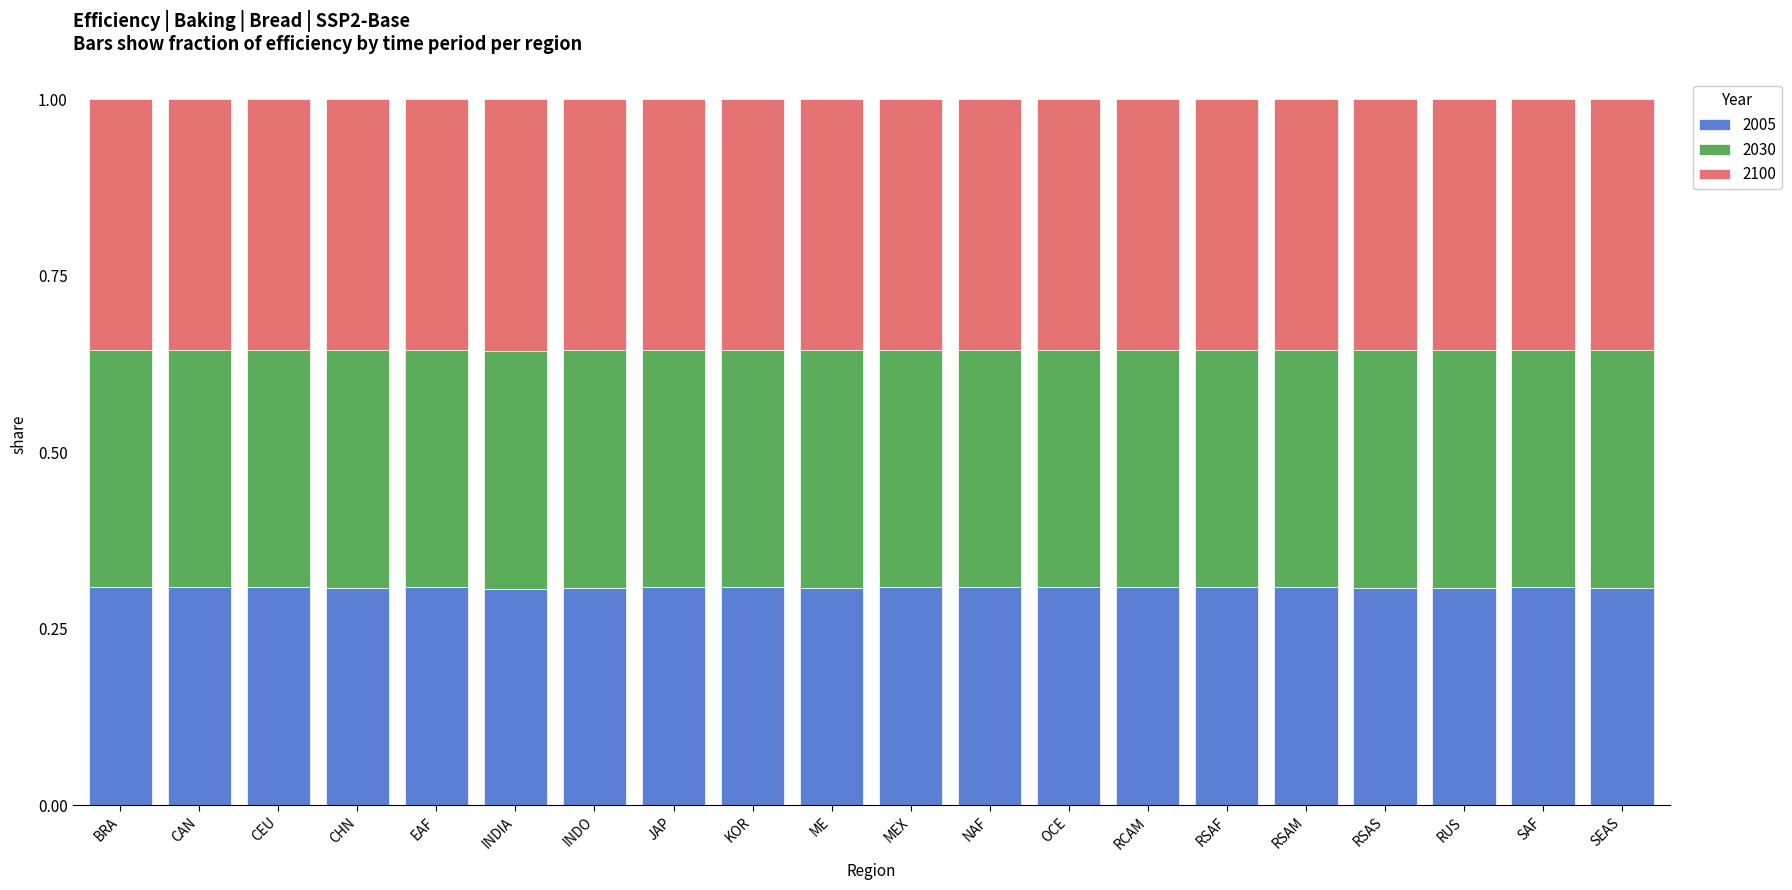

The 2005 series shows 0.5 at MEX. True or false?

False